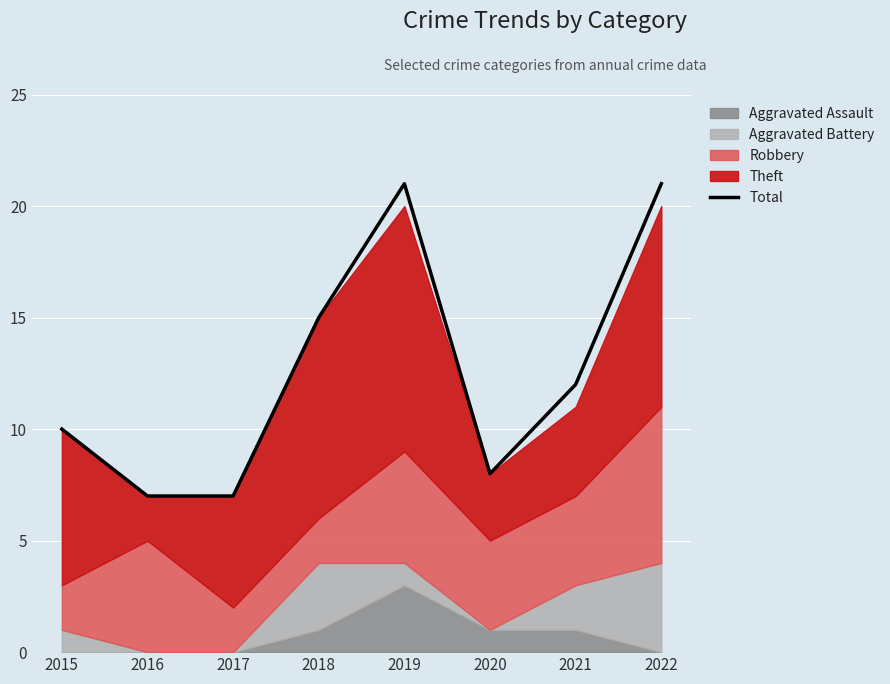

What is the greatest value displayed?

21